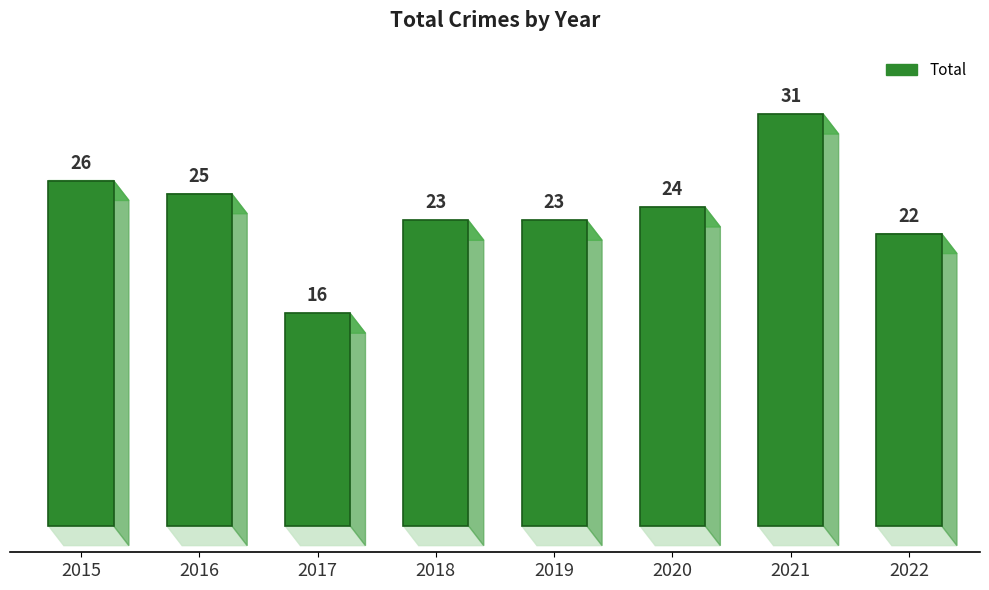

Reading right to left, list all the values displayed in this chart.

22	31	24	23	23	16	25	26